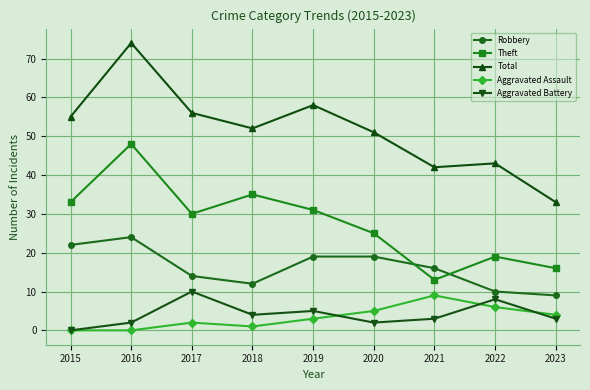

Reading left to right, extract all data points from this chart.

Robbery: 22	24	14	12	19	19	16	10	9
Theft: 33	48	30	35	31	25	13	19	16
Total: 55	74	56	52	58	51	42	43	33
Aggravated Assault: 0	0	2	1	3	5	9	6	4
Aggravated Battery: 0	2	10	4	5	2	3	8	3